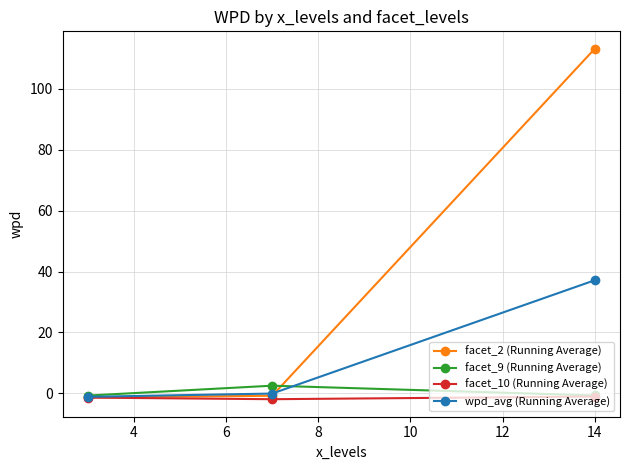

Which series has the largest total across all categories?

facet_2 (Running Average)